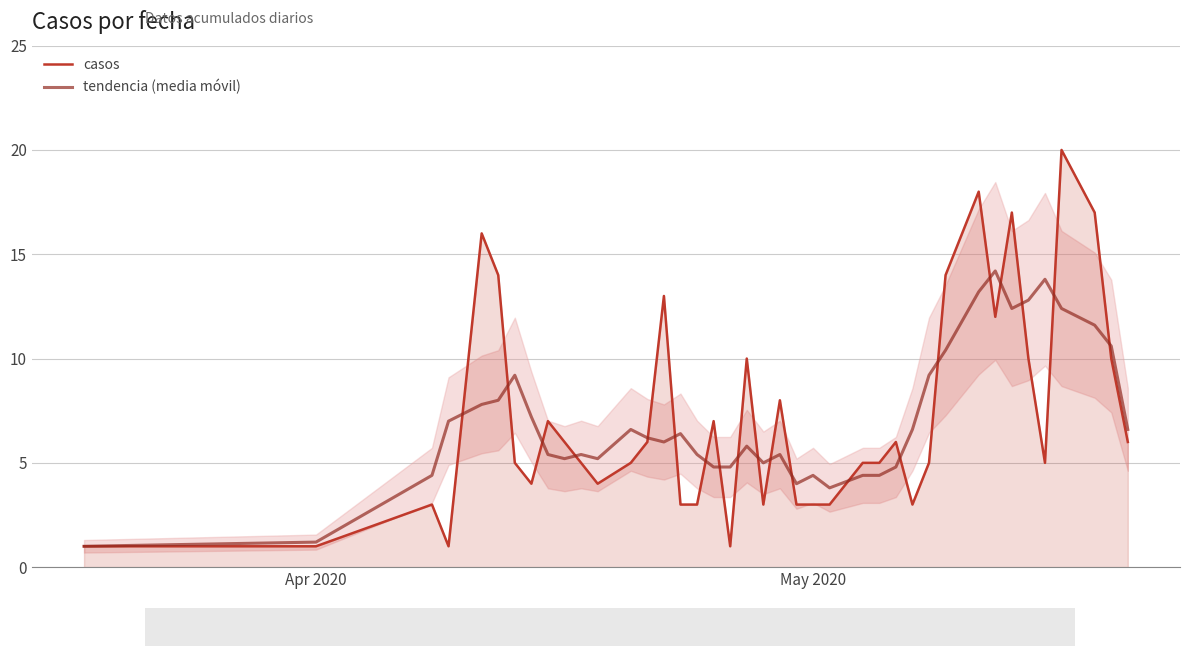

What is the highest value of the tendencia (media móvil) series?

14.2